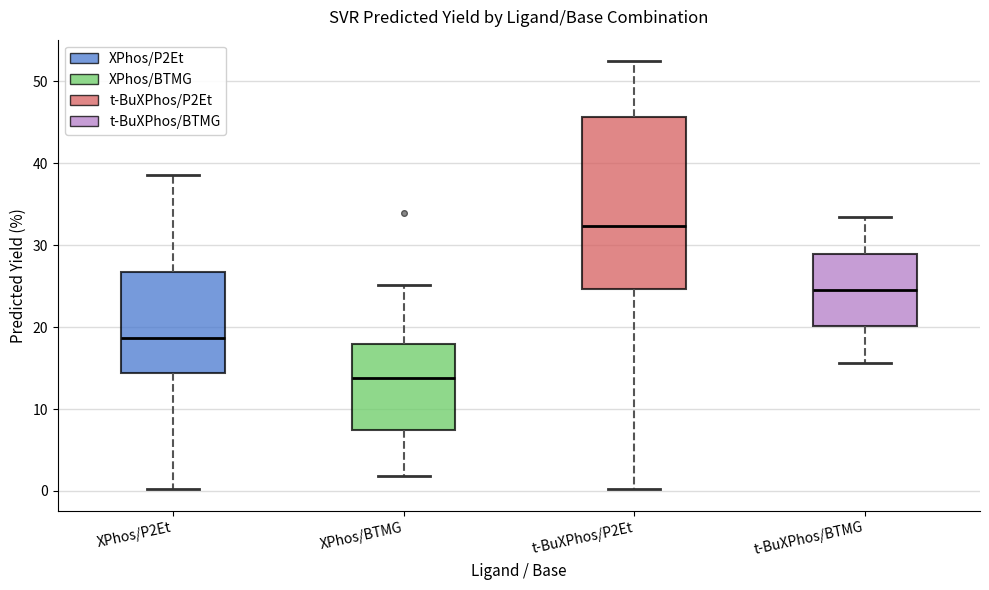

Where does the lower whisker of the box for XPhos/P2Et end on the y-axis? The values are not printed on the chart, so give them approximately, as read against the axis.

0